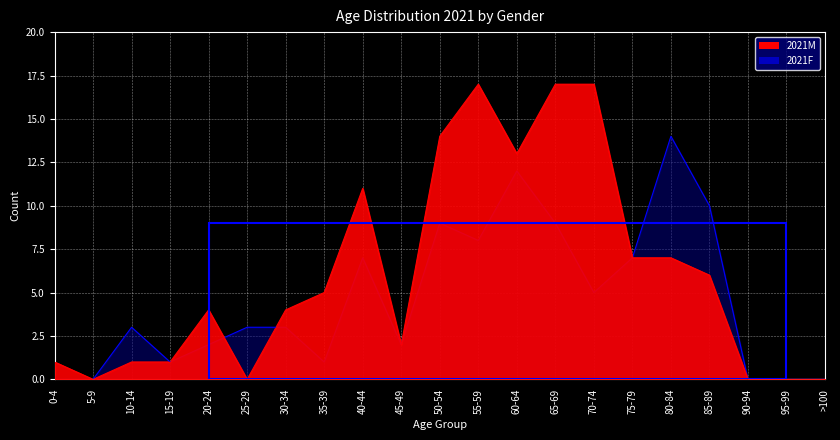

Rank the series by their average value, from lowest to highest.

2021F, 2021M